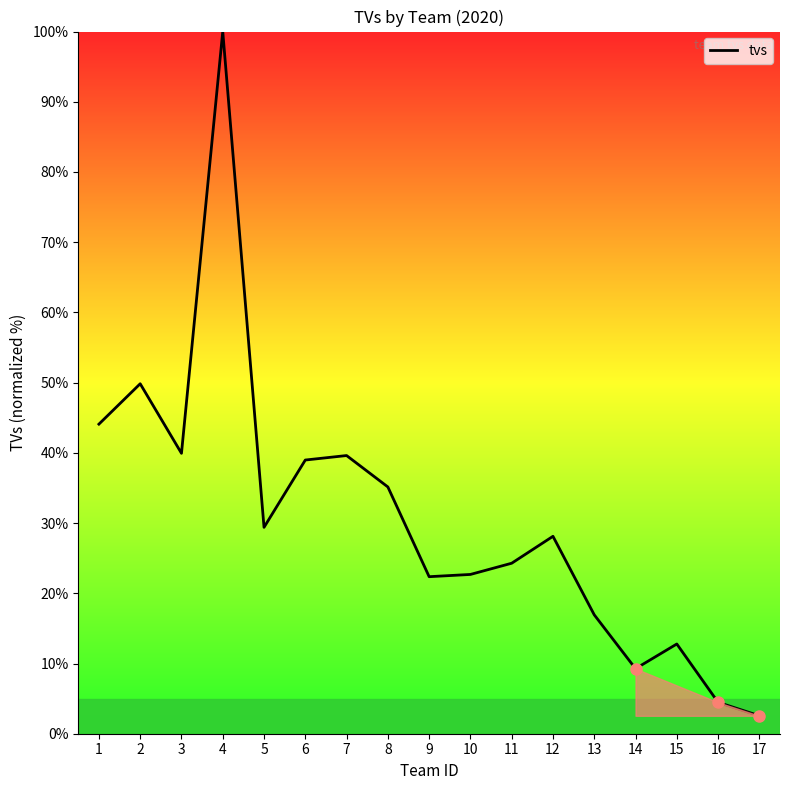

Does the chart have visible grid lines?

No